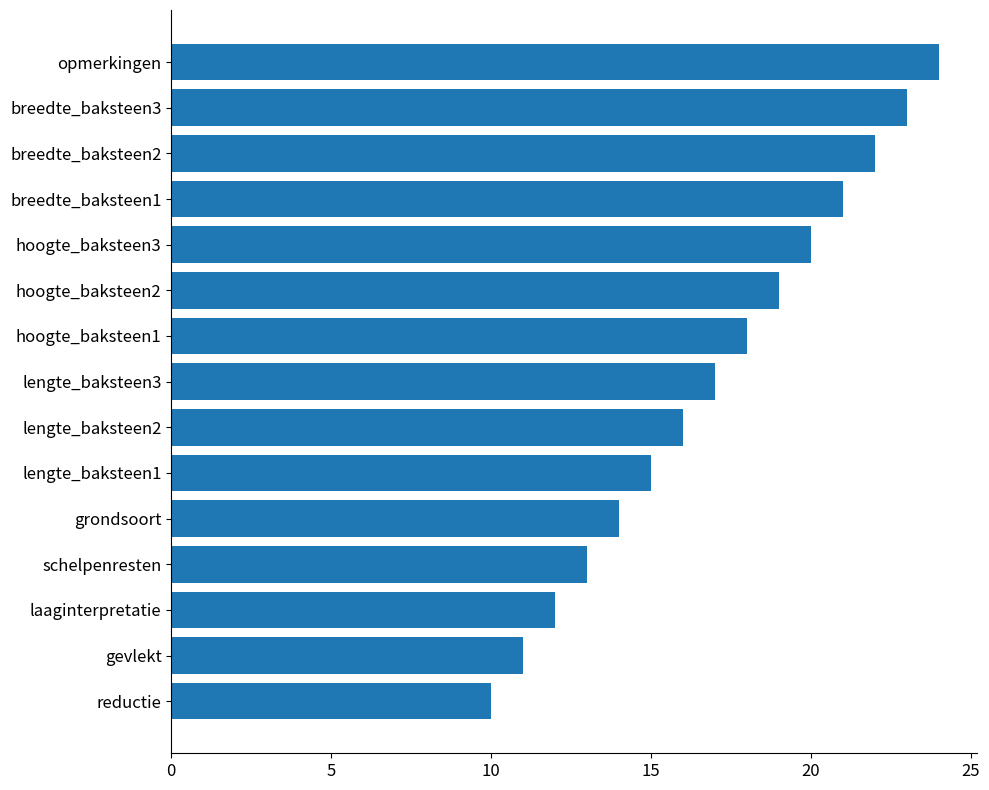

How many distinct data groups are displayed?

1